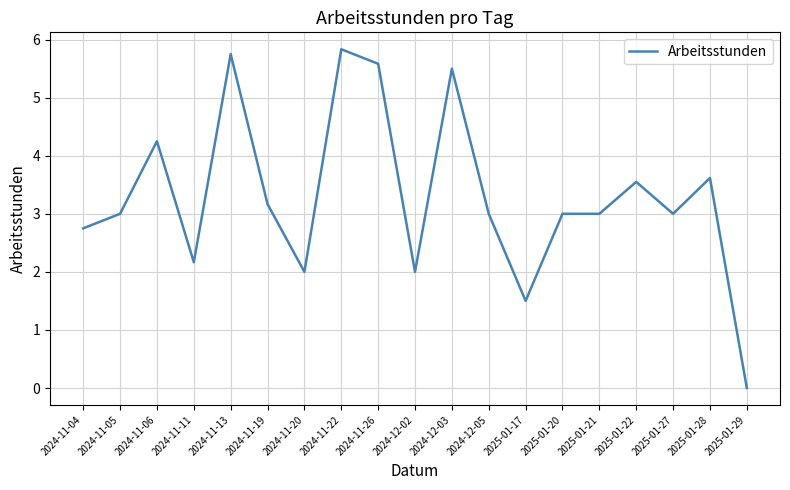

Is this an area chart (filled region under the line)?

No